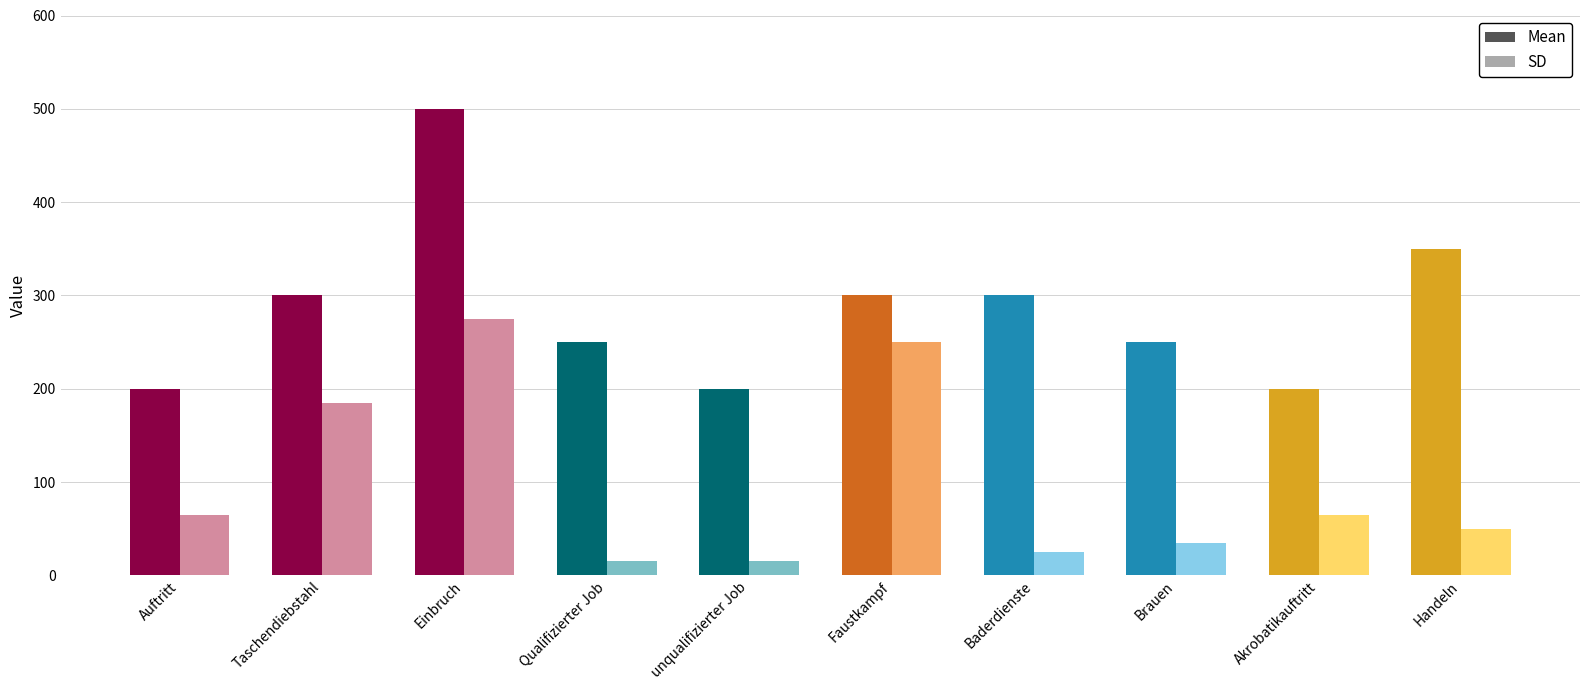

What is the minimum value shown in the chart?

15